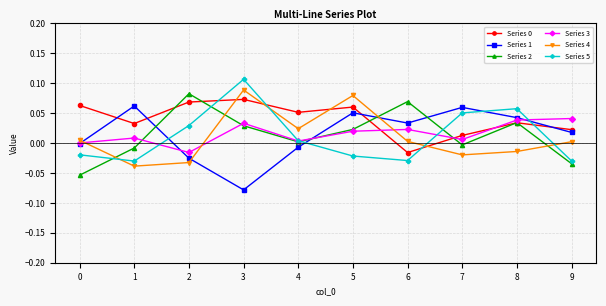

At which category does Series 2 reach its first local peak?

2